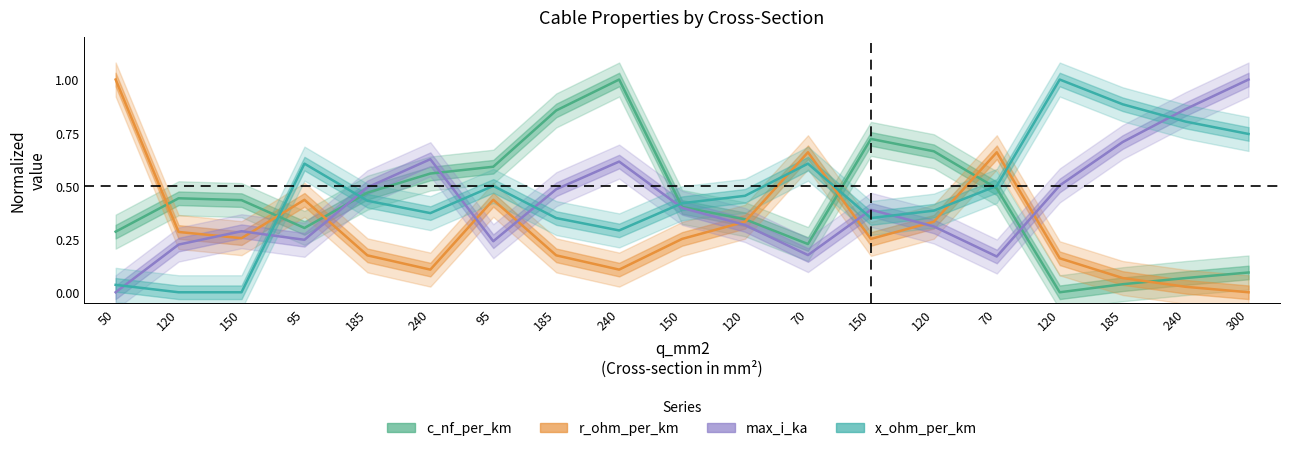

Which series has the widest spread of values?

c_nf_per_km